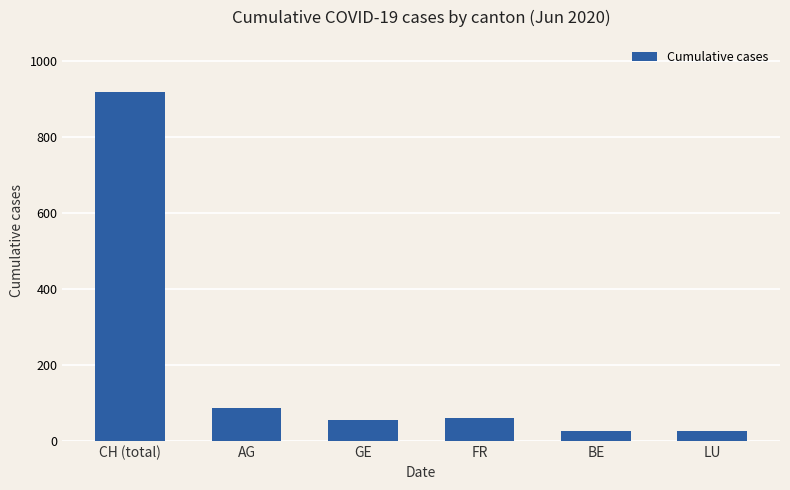

What is the label of the 4th bar from the left?

FR